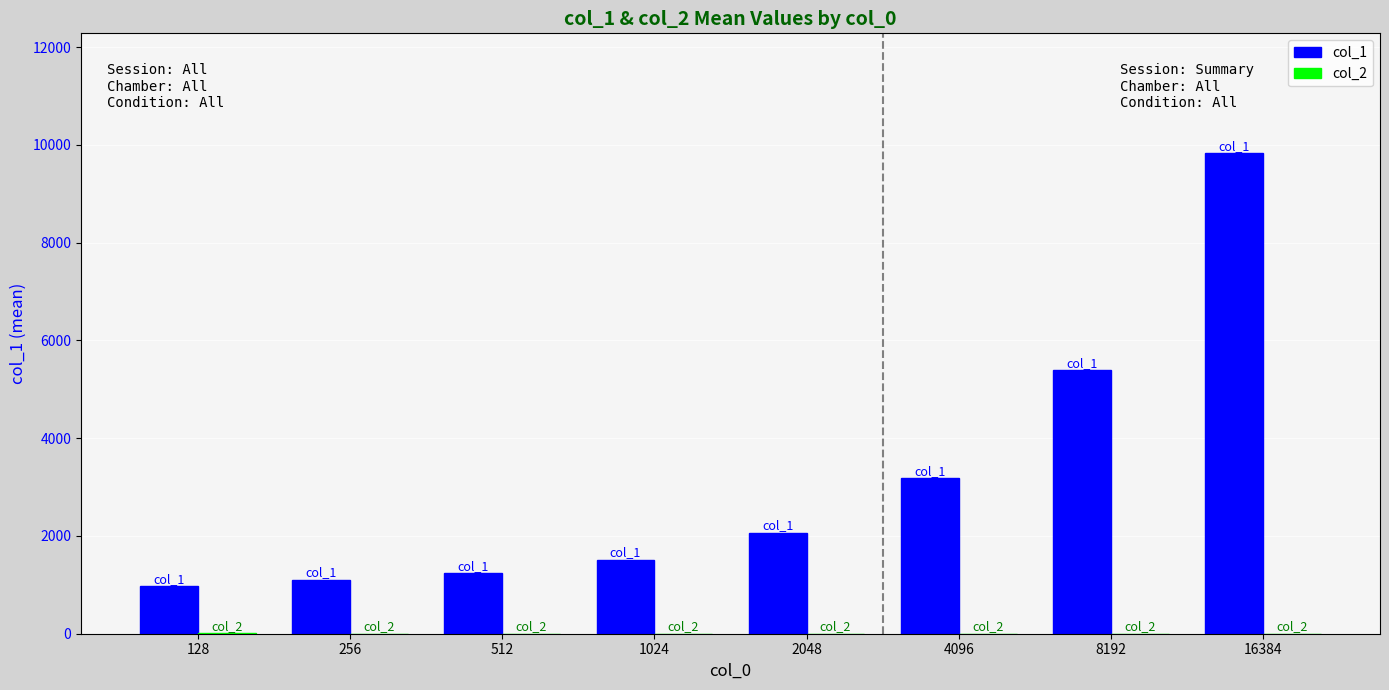

What is the greatest value displayed?

9825.5